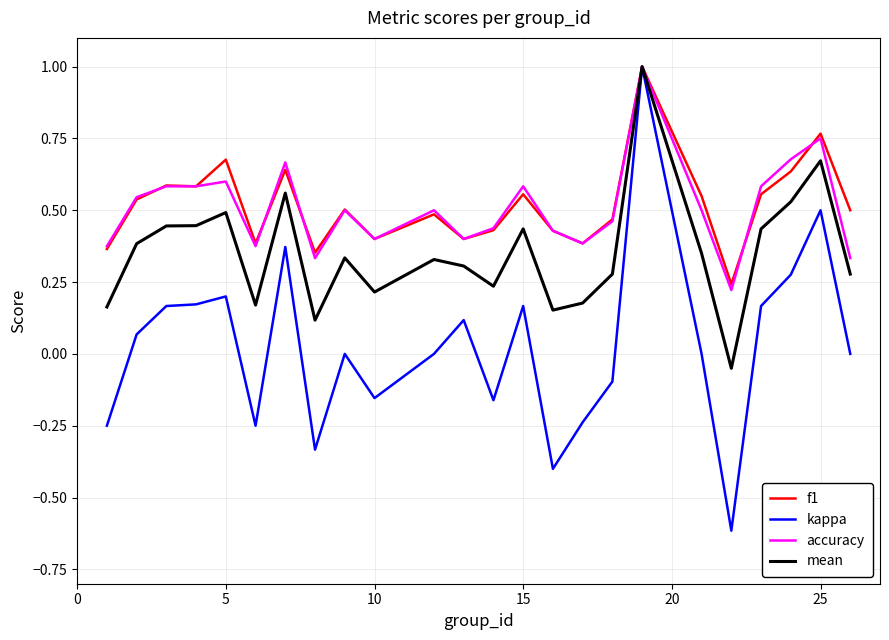

What is the maximum value for accuracy?

1.0